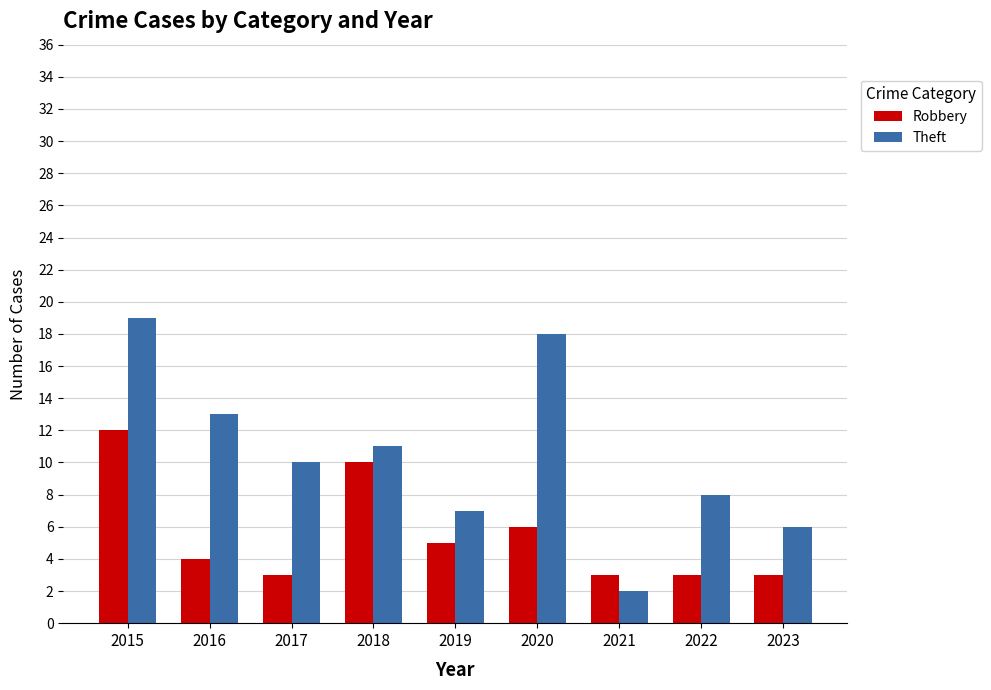

At which label does Theft first exceed 10?

2015